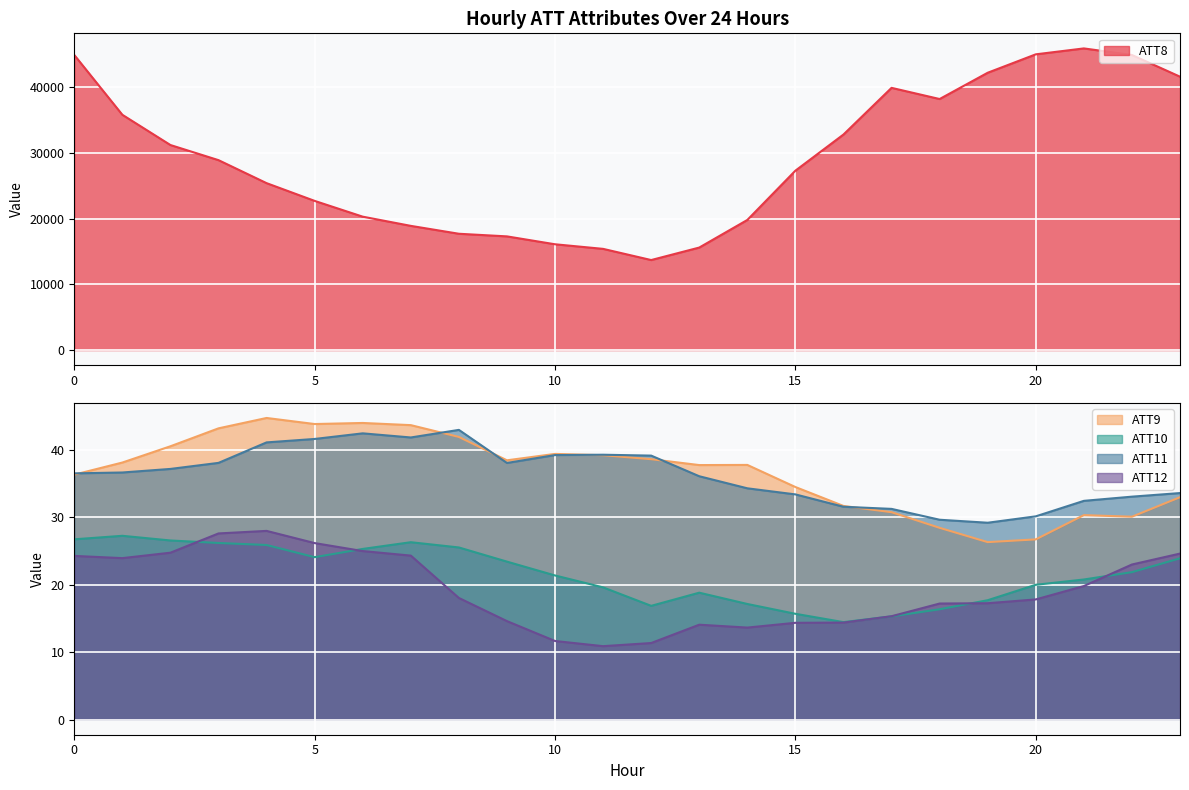

At which category is the sum across all series the highest?

21